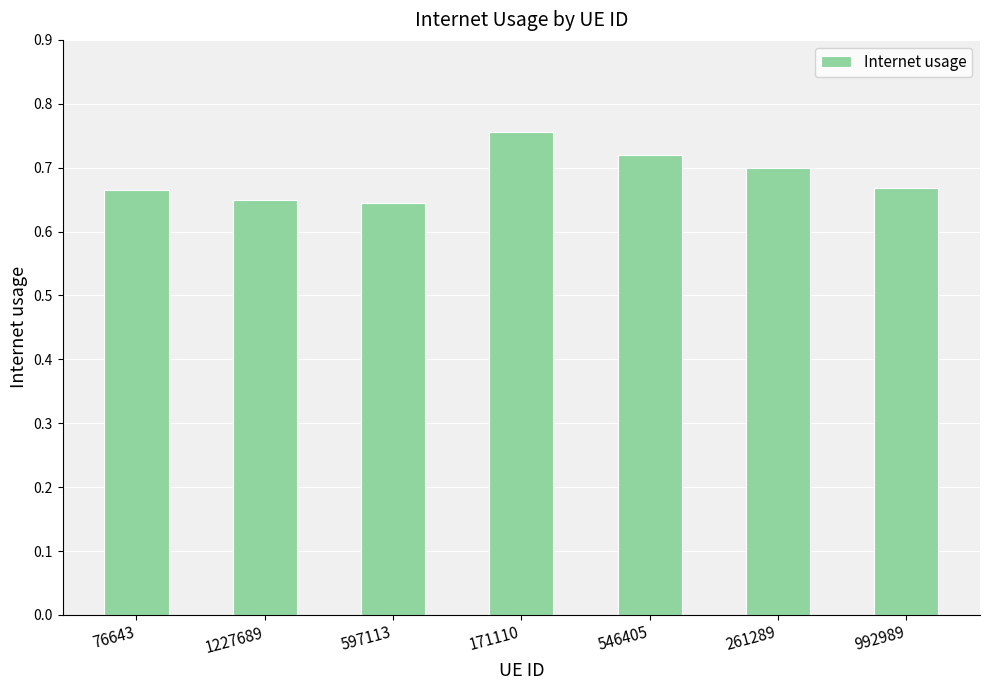

What position from the left is 597113?

3